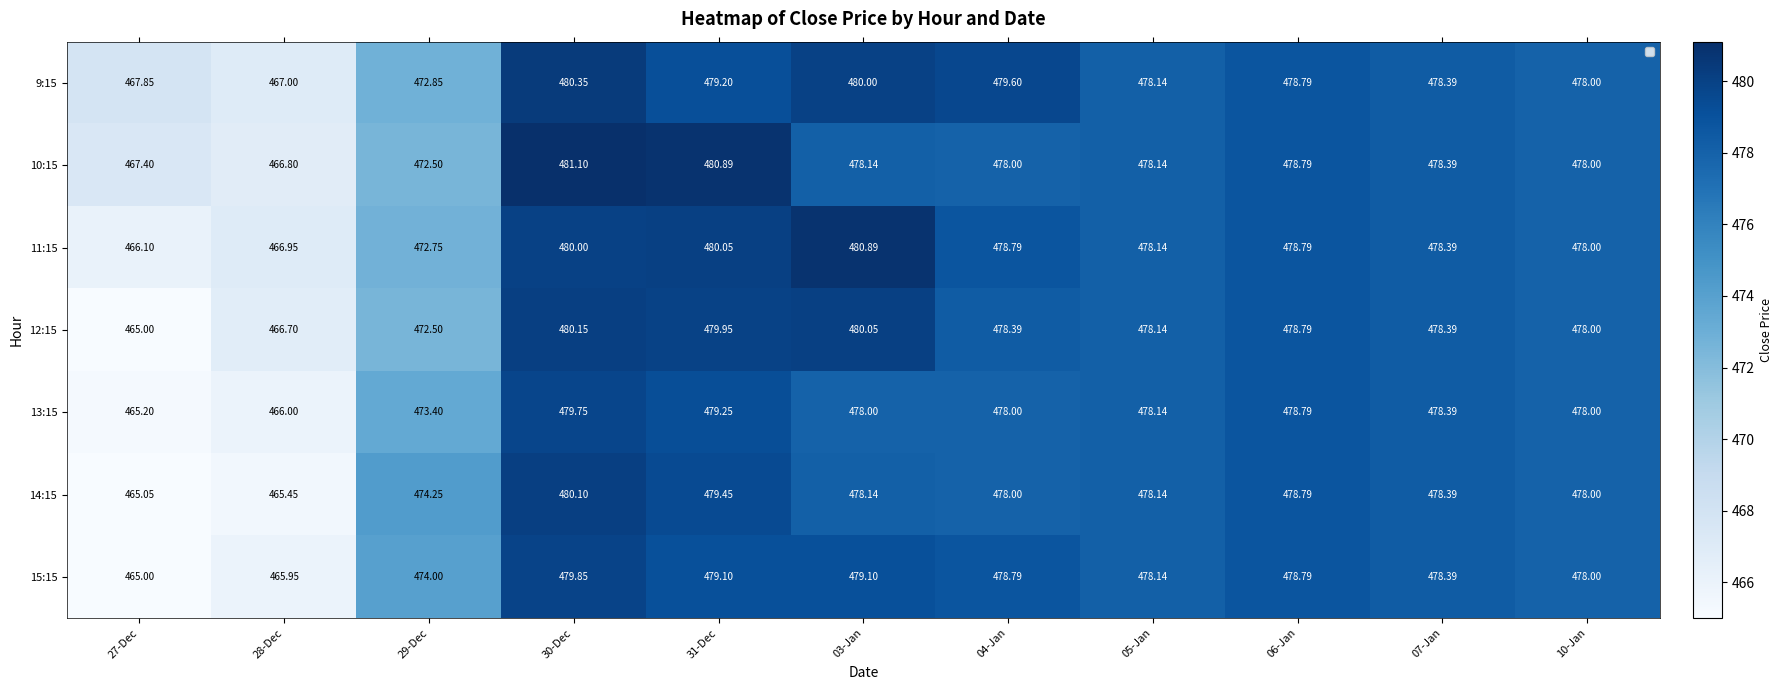

What is the difference between the maximum and minimum values in the 11:15 series?

14.8